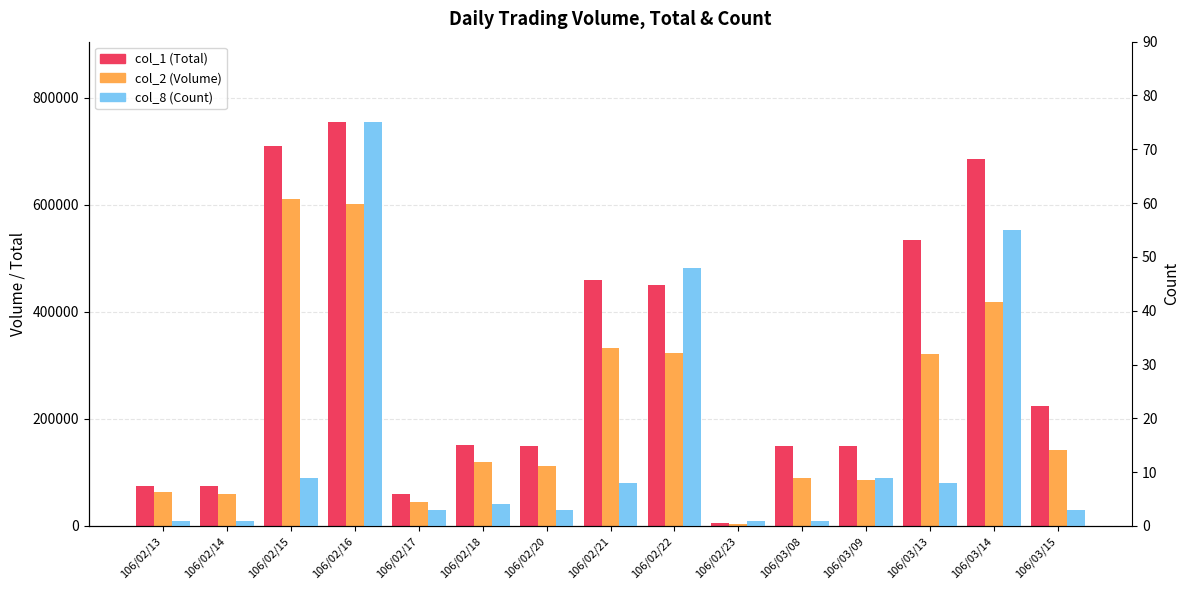

At which category is the sum across all series the highest?

106/02/16